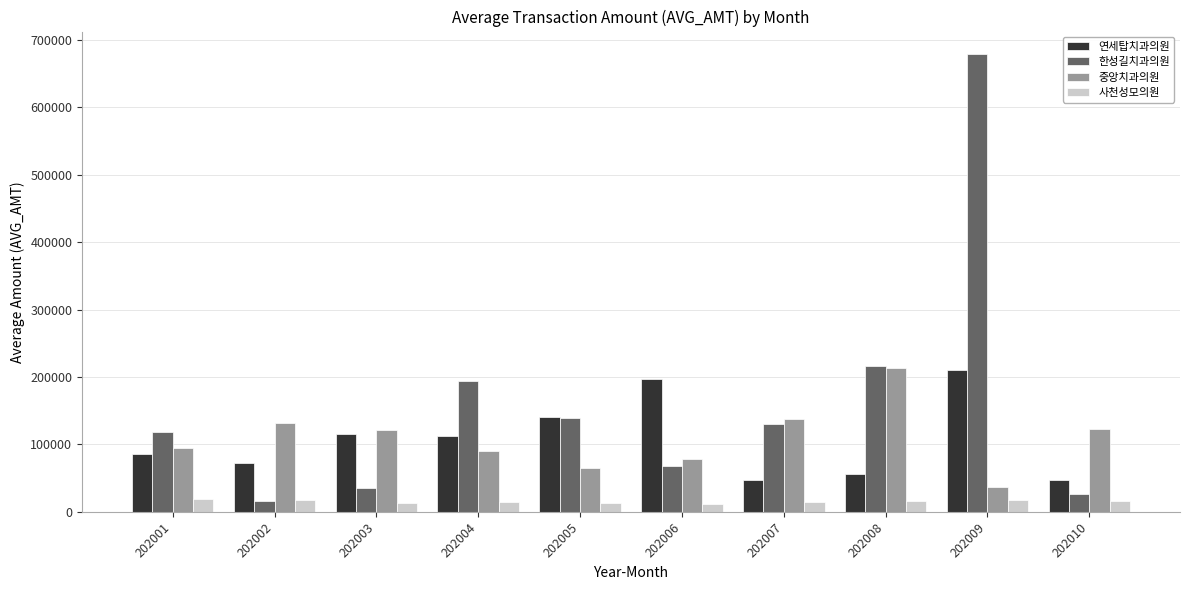

Which category has the lowest value in the 중앙치과의원 series?

202009